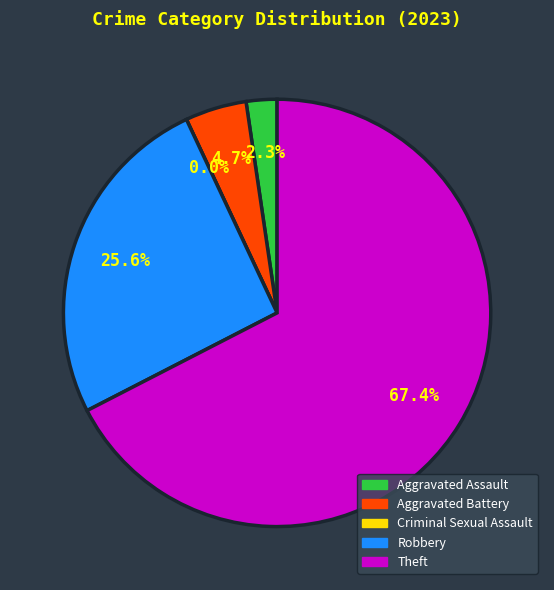

How many segments does this pie chart have?

5